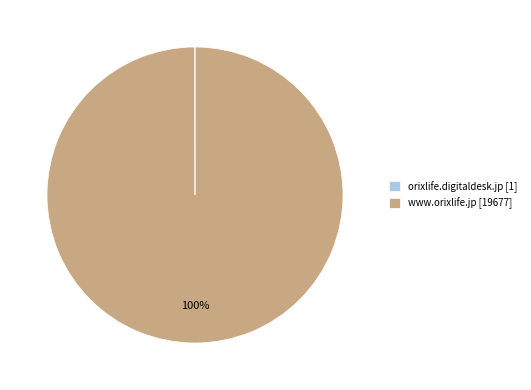

Which slice represents more than half of the pie?

www.orixlife.jp